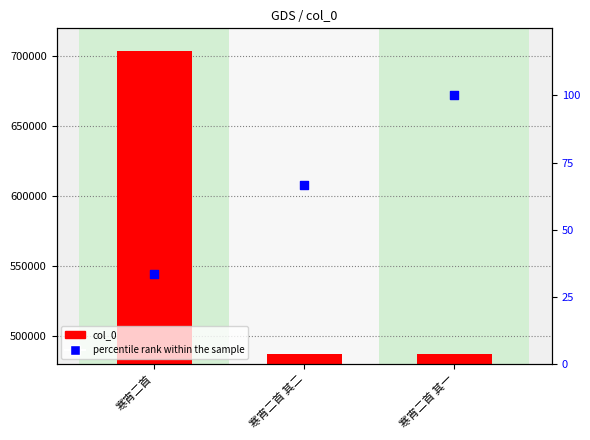

What are all the series names shown in the legend?

col_0, percentile rank within the sample